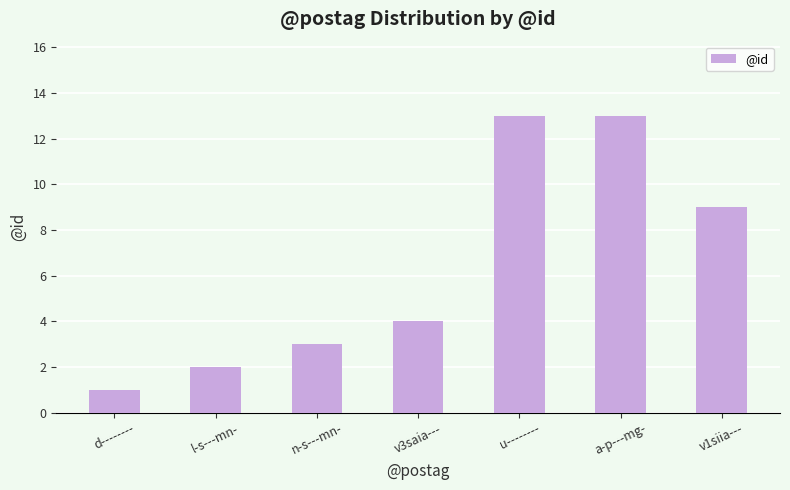

Which has a higher value, v3saia--- or a-p---mg-?

a-p---mg-